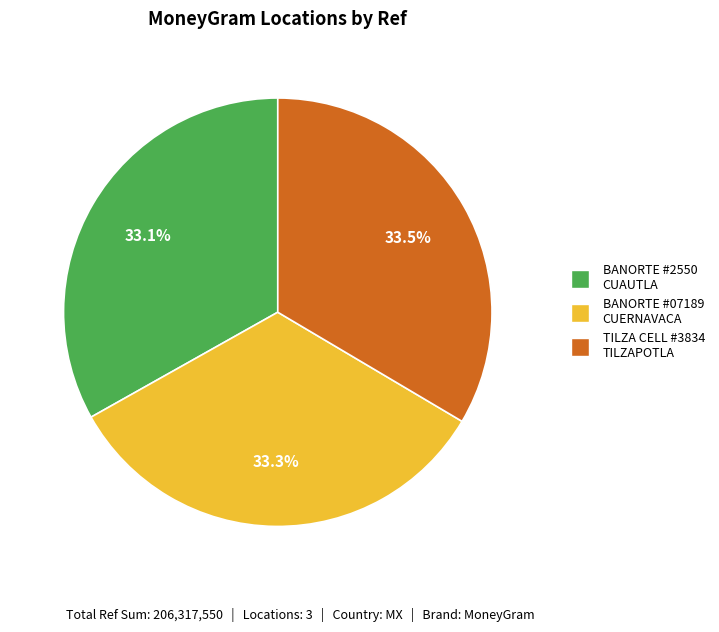

Is there a majority slice in this chart?

No